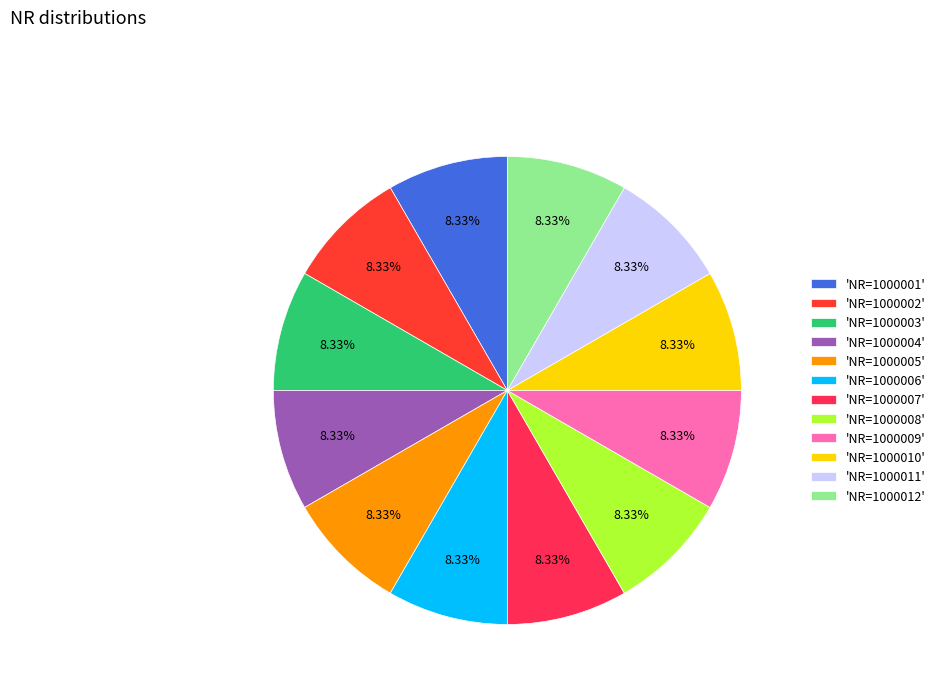

How many slices are in this pie chart?

12